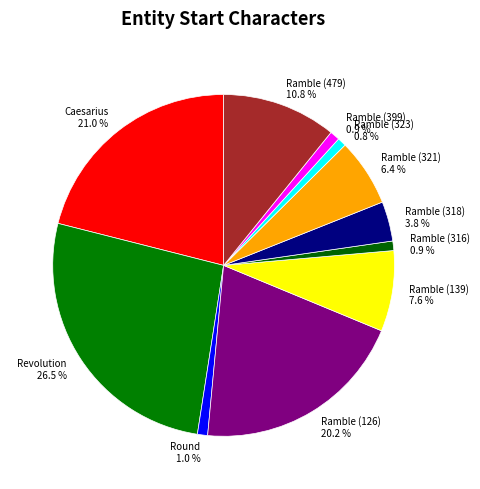

Count the number of slices in the pie.

11